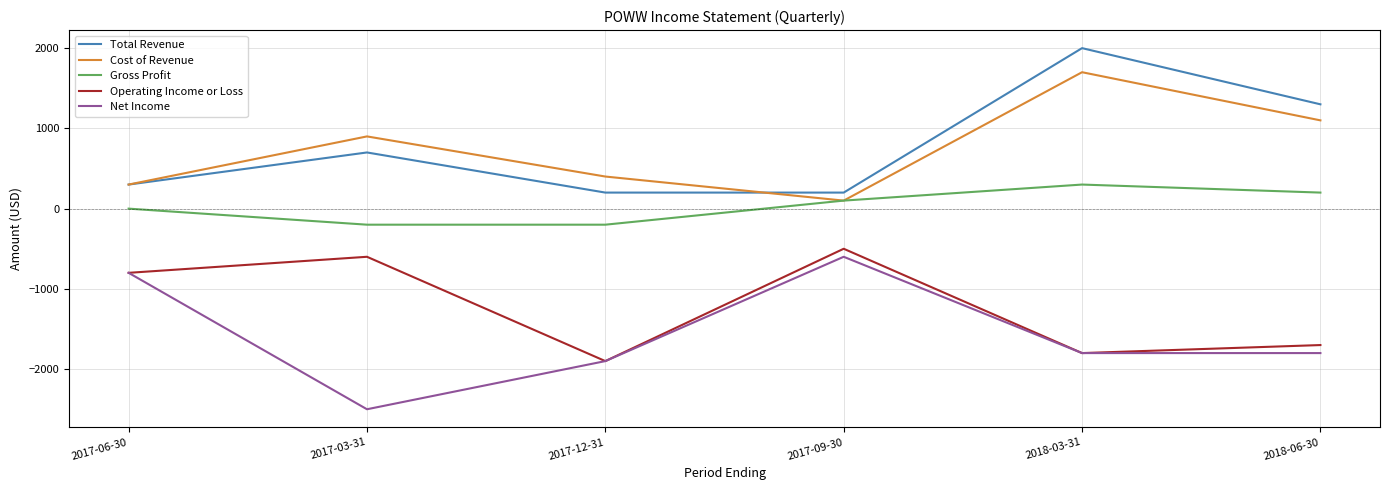

The value of Cost of Revenue at 2017-06-30 is 300. True or false?

True